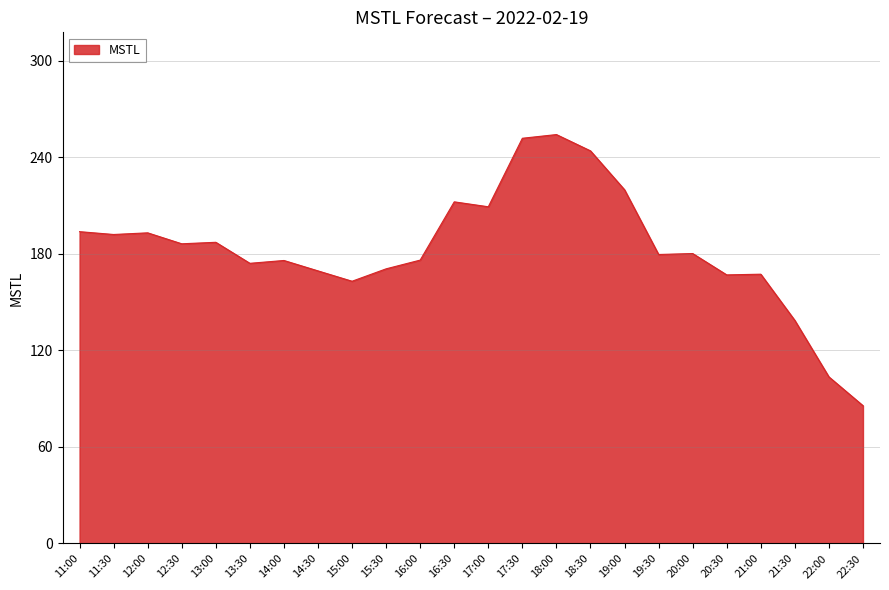

The value at 17:00 is 209.2. True or false?

True